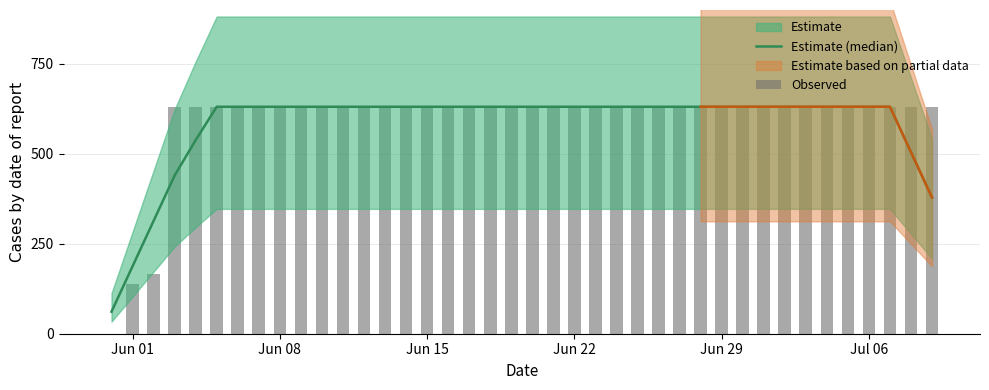

Which series has the largest total across all categories?

Observed